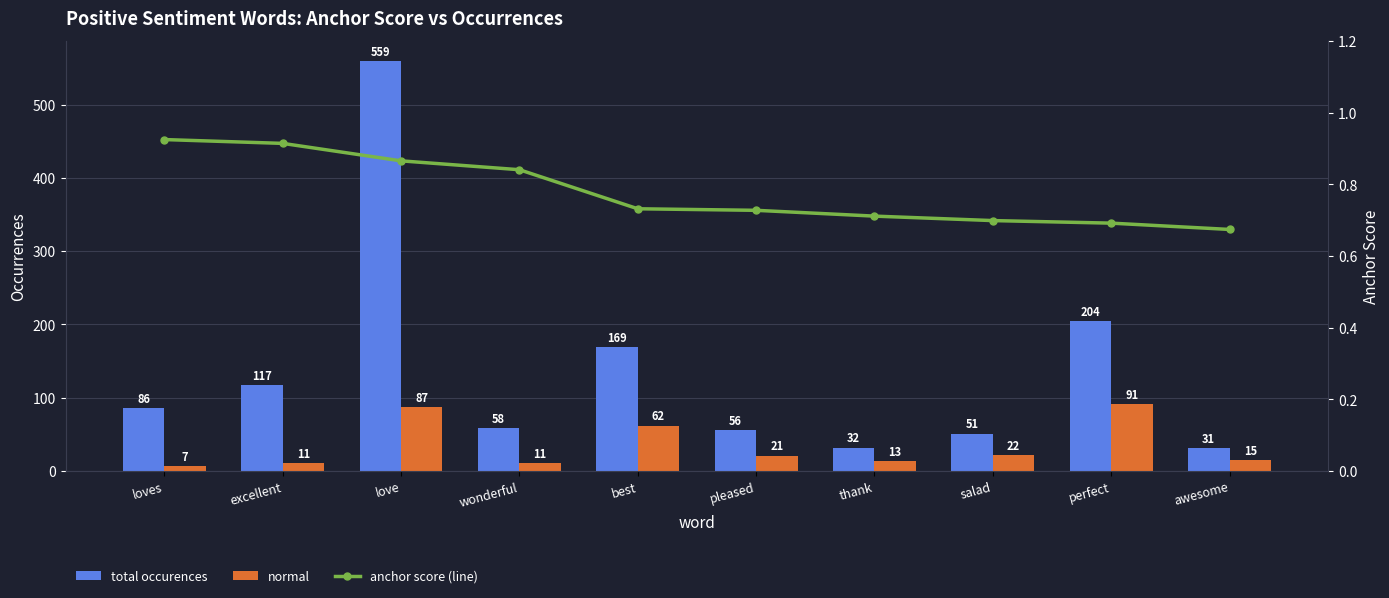

What is the average value of the total occurences series?

136.3